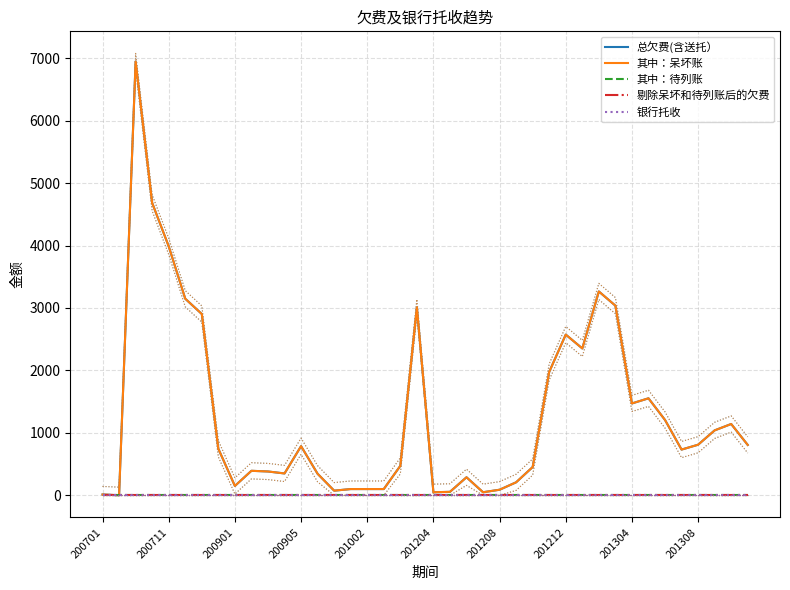

What is the total value across all series at 35?

1464.7